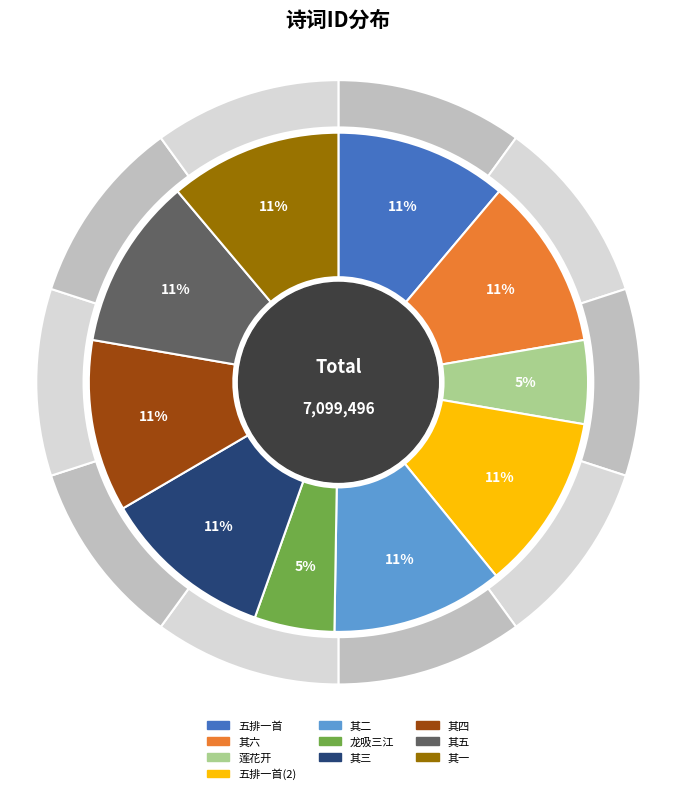

What is the ratio of the value at 九月既望蔡氏景贤书屋张筵赏菊率成七绝六章并五排一首 其六 to the value at 九月既望蔡氏景贤书屋张筵赏菊率成七绝六章并五排一首?

1.0